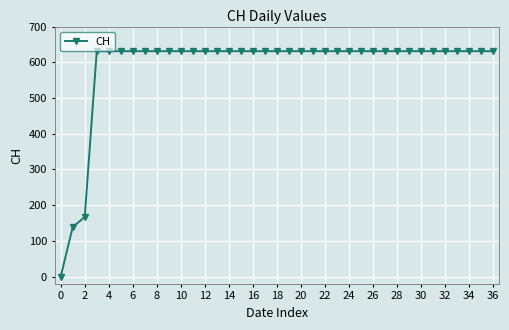

What is the value of the 34th point from the left?

631